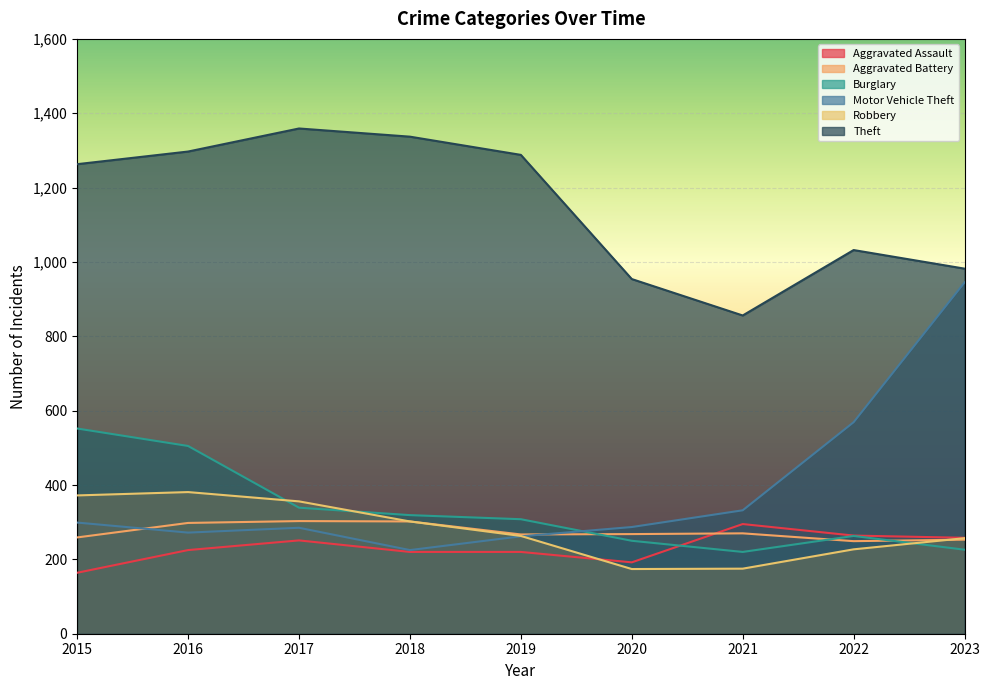

Reading left to right, transcribe all the data shown in this chart.

Aggravated Assault: 2015=164	2016=225	2017=251	2018=220	2019=220	2020=192	2021=295	2022=264	2023=258
Aggravated Battery: 2015=259	2016=298	2017=303	2018=302	2019=267	2020=268	2021=270	2022=249	2023=253
Burglary: 2015=552	2016=505	2017=339	2018=319	2019=308	2020=250	2021=220	2022=263	2023=226
Motor Vehicle Theft: 2015=299	2016=272	2017=285	2018=225	2019=262	2020=287	2021=332	2022=569	2023=945
Robbery: 2015=372	2016=381	2017=356	2018=302	2019=263	2020=174	2021=175	2022=227	2023=257
Theft: 2015=1263	2016=1297	2017=1359	2018=1337	2019=1288	2020=954	2021=856	2022=1032	2023=982